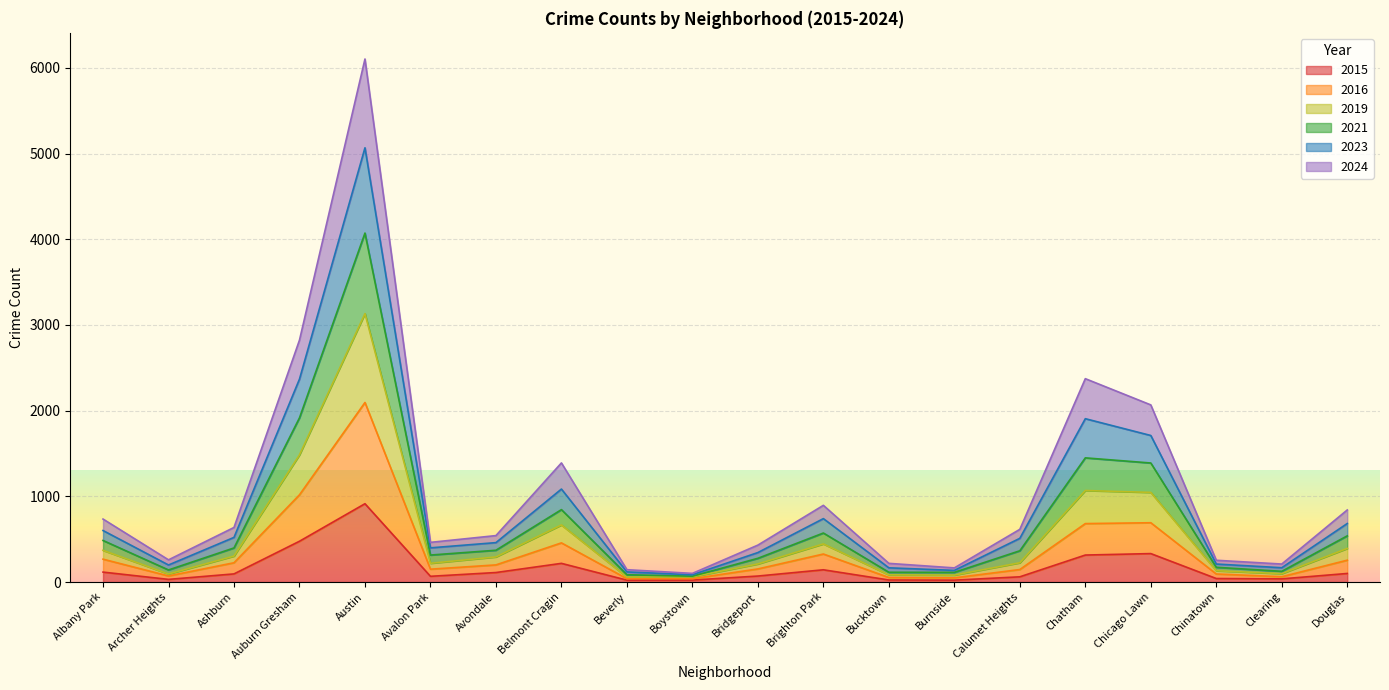

At which category is the sum across all series the highest?

Austin